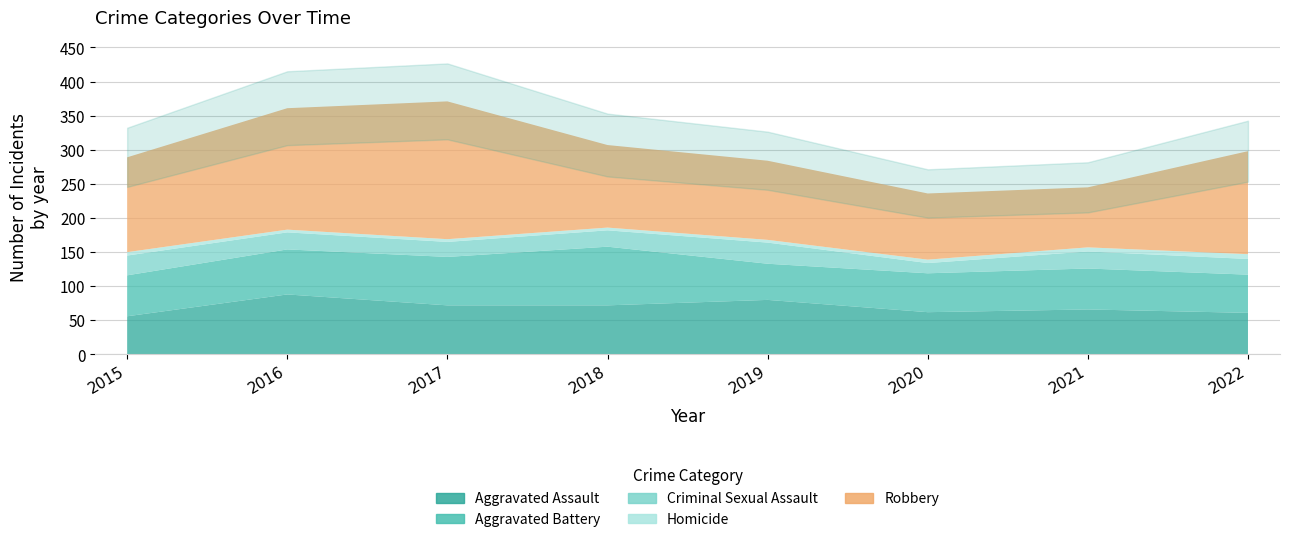

How many lines are shown in the chart?

5